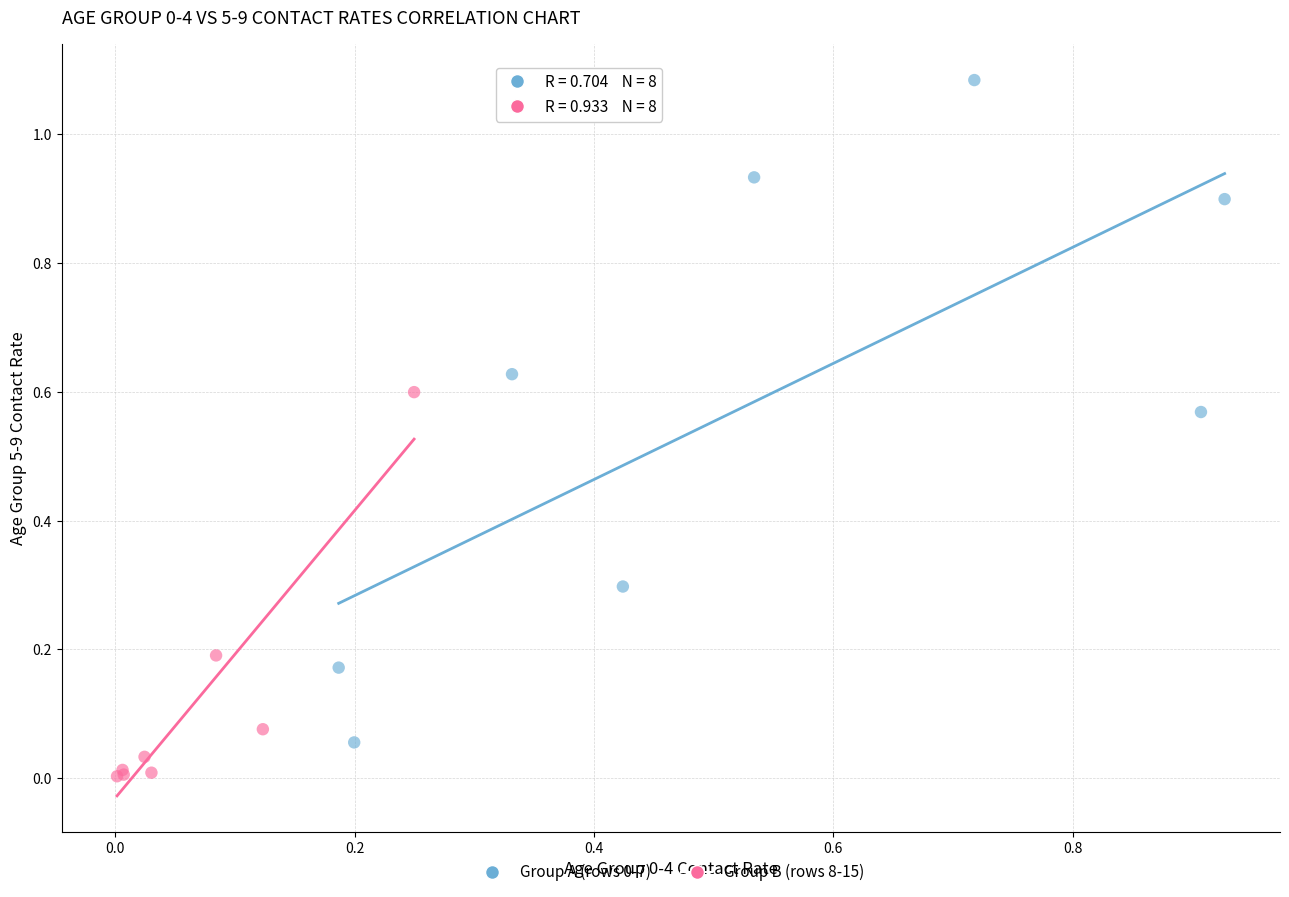

Which series reaches the minimum Y coordinate?

Group B (rows 8-15)